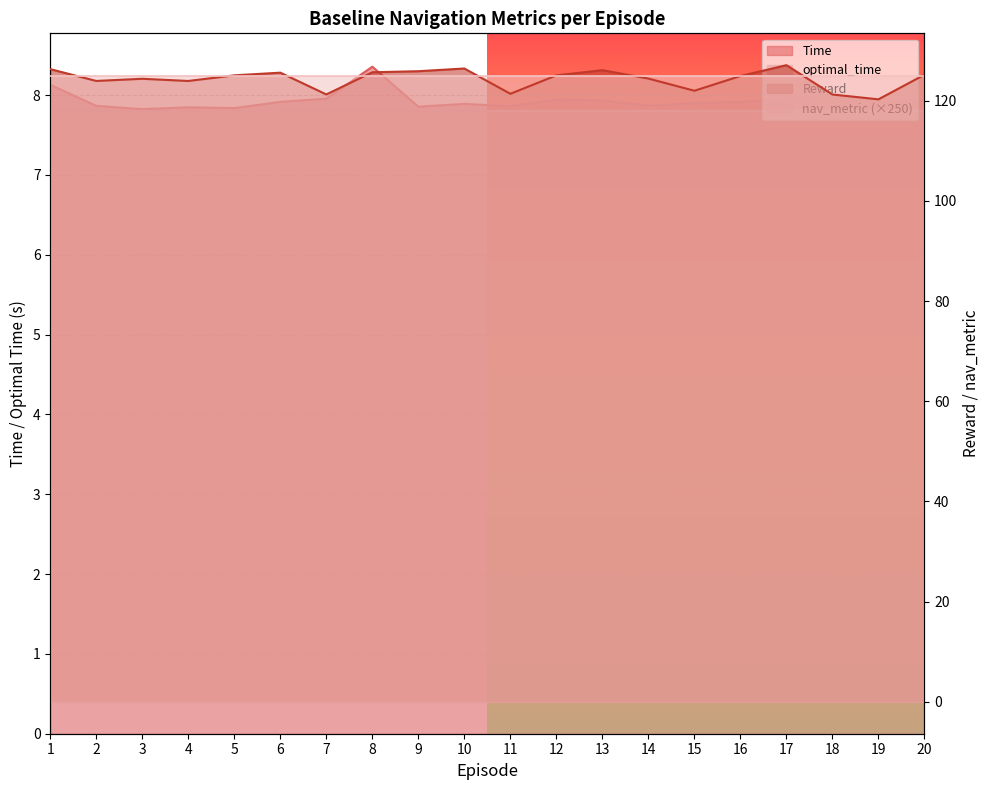

Where is Time nearest to the value 8?

18